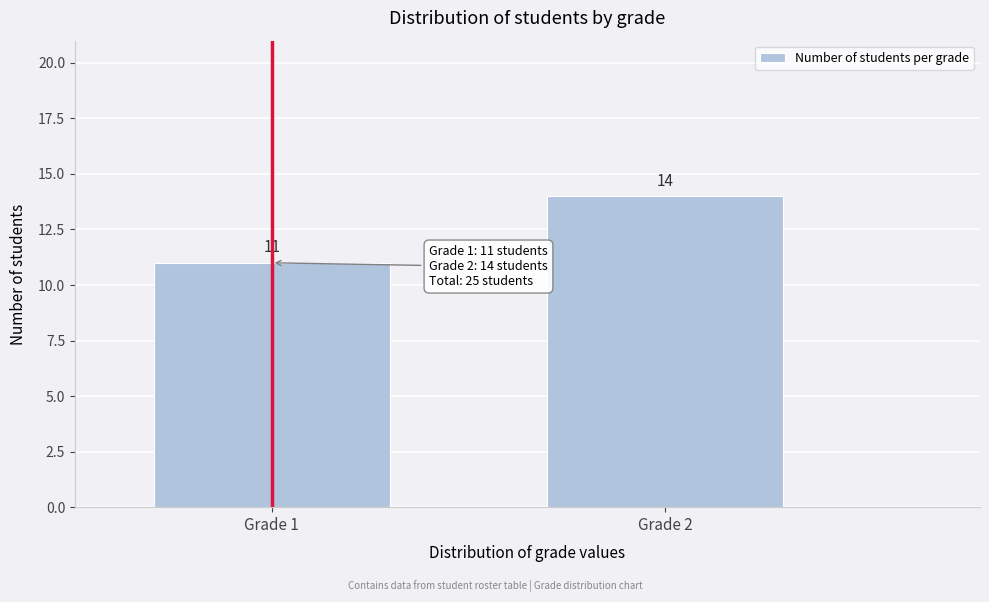

Reading right to left, transcribe all the data shown in this chart.

14	11